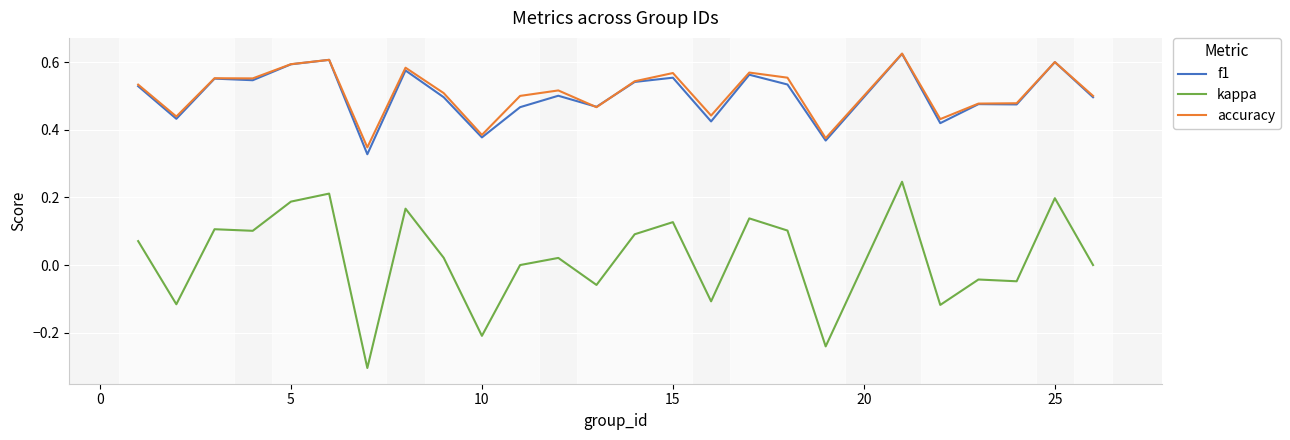

True or false: kappa and accuracy cross at least once.

False